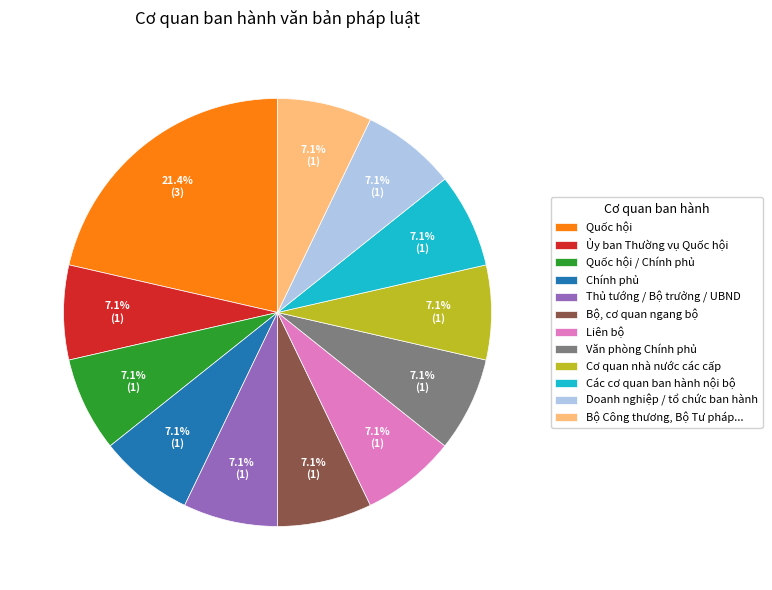

What is the largest slice in the pie chart?

Quốc hội